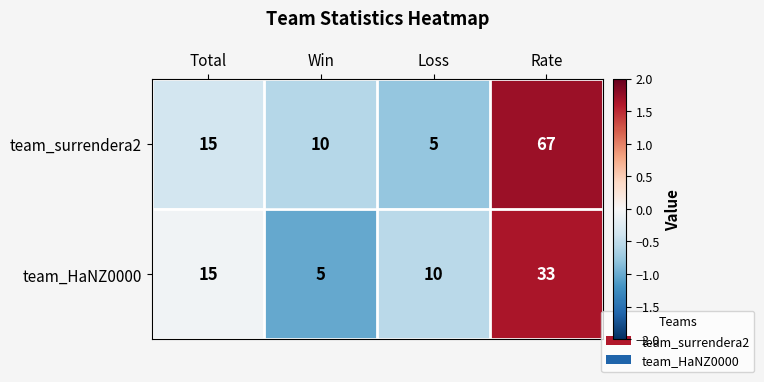

True or false: team_HaNZ0000 has a value of 10 at Loss.

True